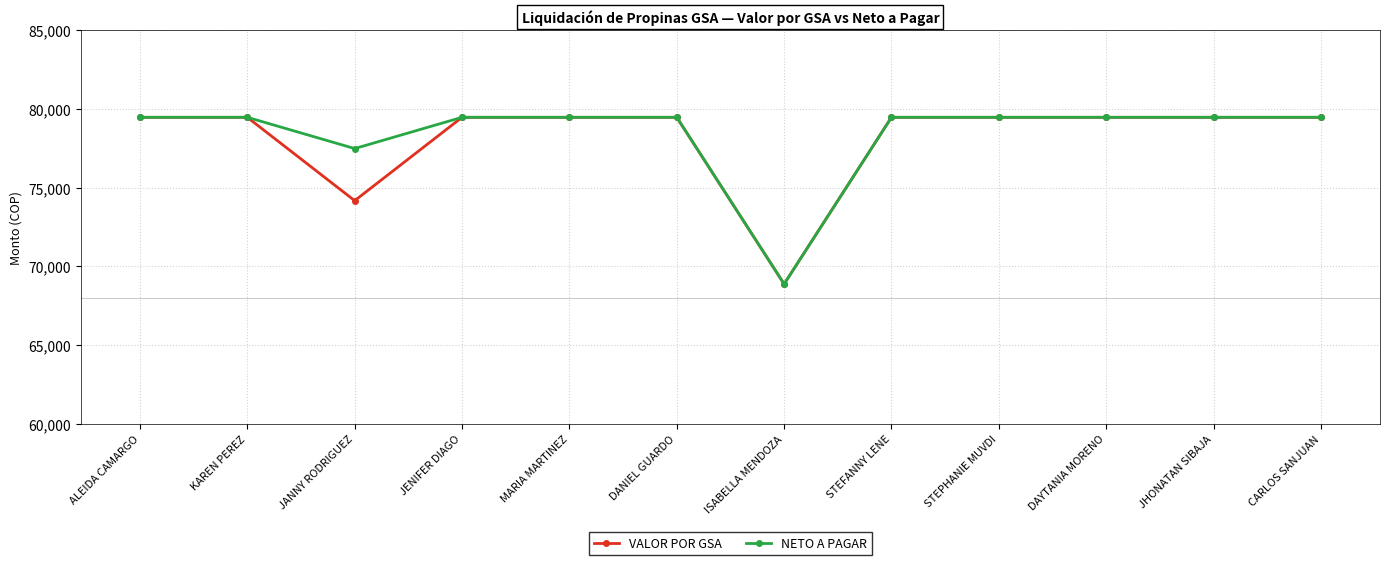

What is the label of the 11th point from the right?

KAREN PEREZ